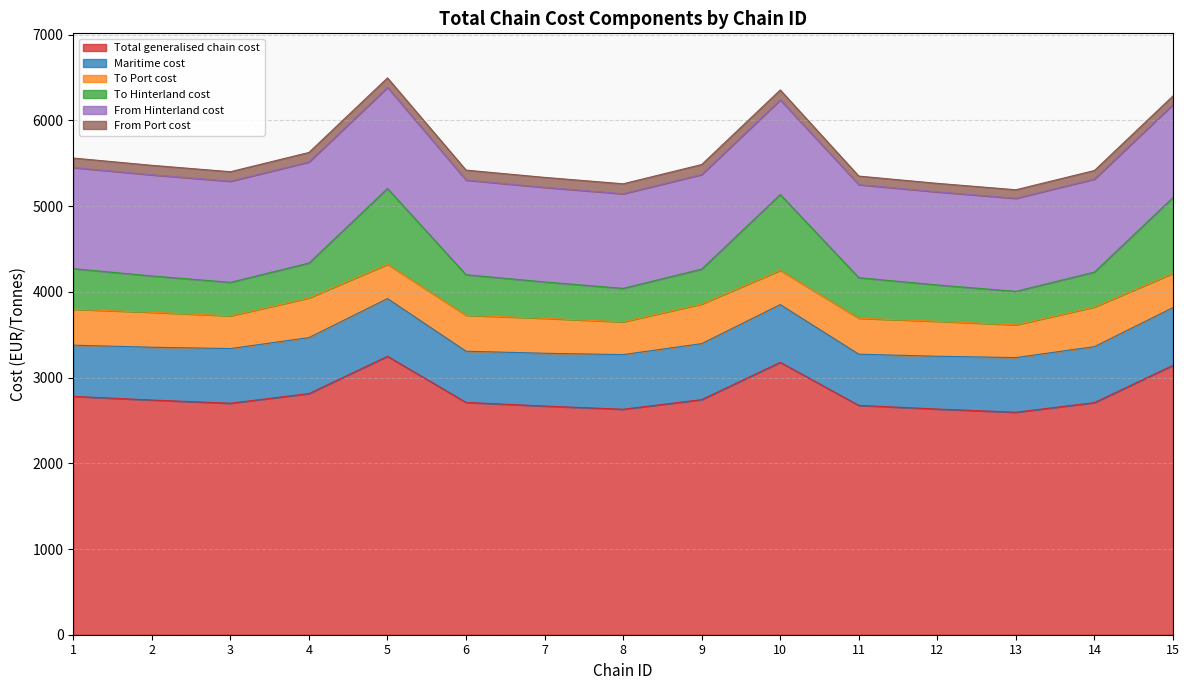

How many data points in Maritime cost are above 637?

9